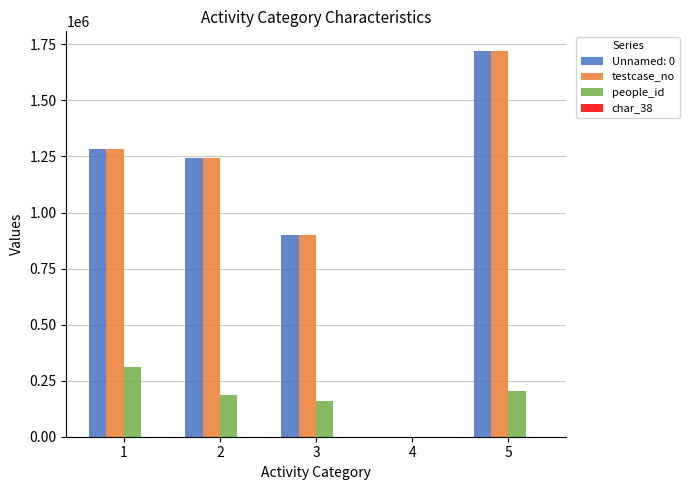

Is the value of Unnamed: 0 at 3 greater than the value of testcase_no at 2?

No